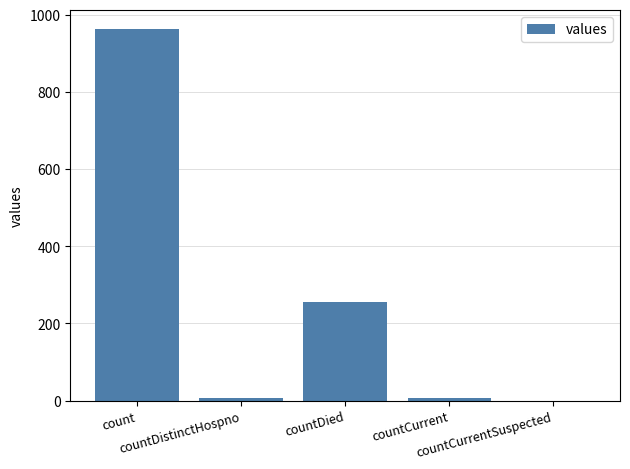

What is the ratio of the value at countCurrent to the value at countDistinctHospno?

1.0